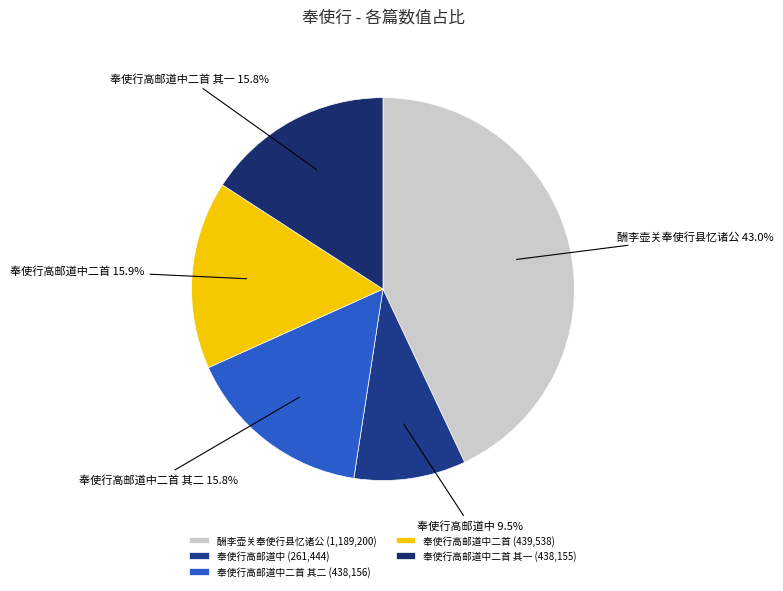

What is the ratio of the value at 奉使行高邮道中二首 to the value at 奉使行高邮道中二首 其一?

1.0